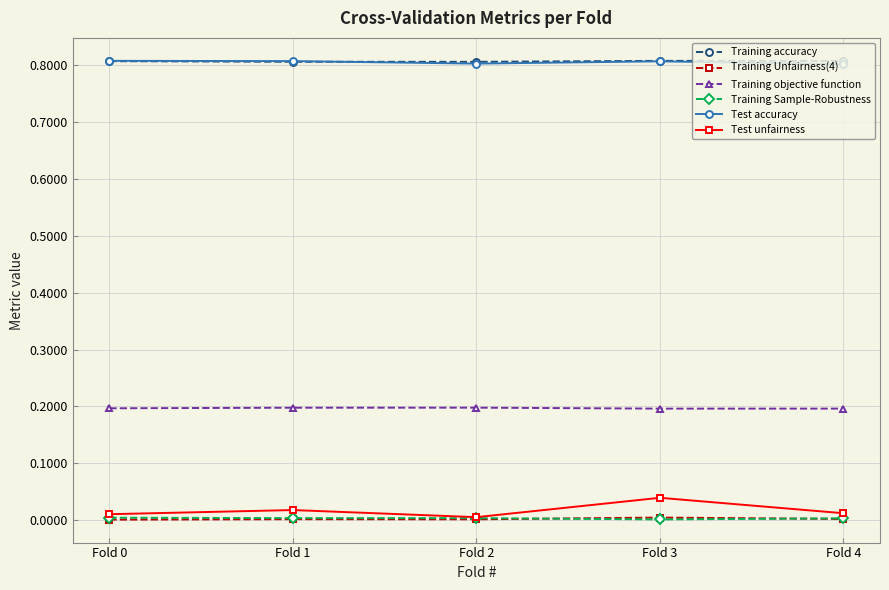

True or false: Training Unfairness(4) has more than 2 points higher than both neighbors.

False